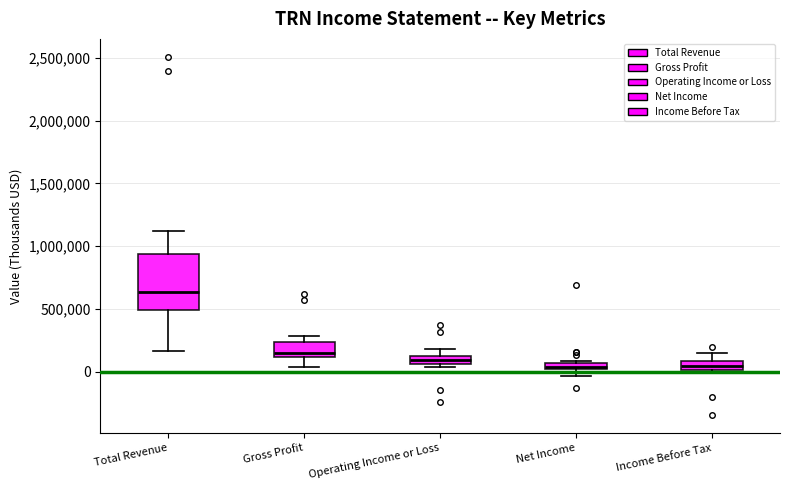

Comparing the boxes themselves (not the whiskers), which one is the tallest?

Total Revenue